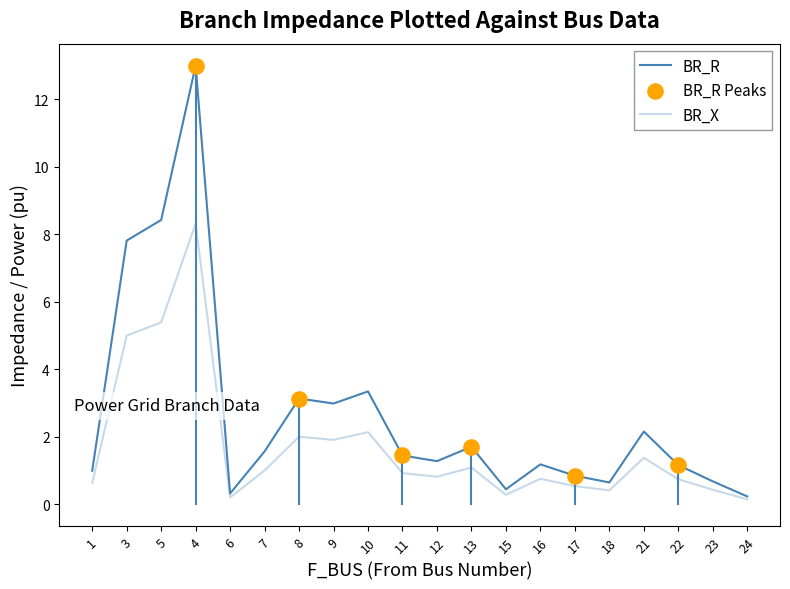

How many lines are shown in the chart?

2